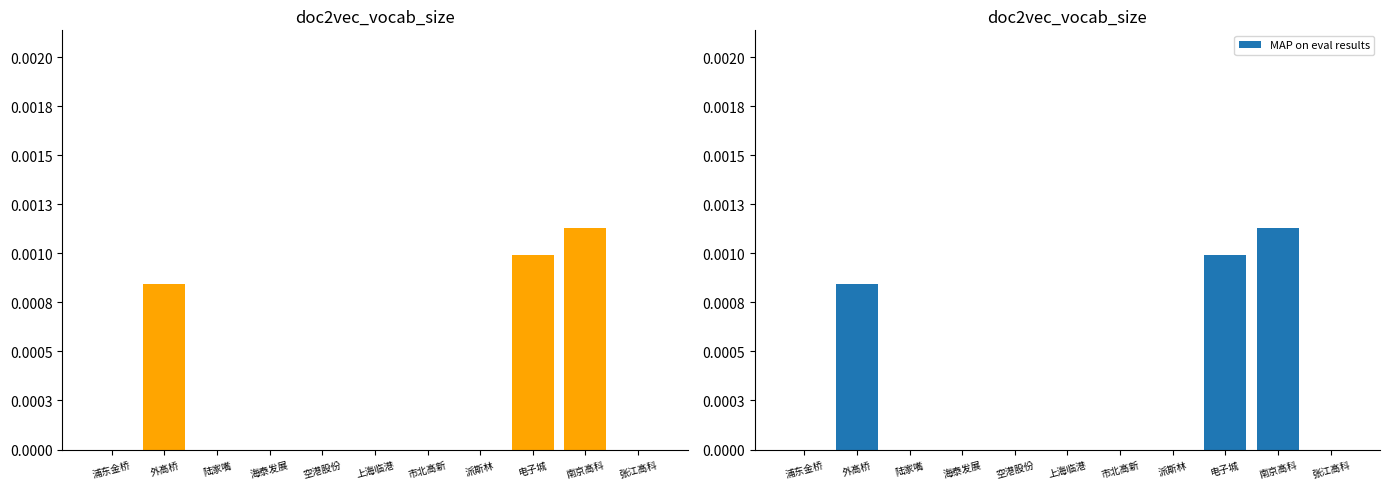

List the labels in order of value, largest first.

南京高科, 电子城, 外高桥, 浦东金桥, 陆家嘴, 海泰发展, 空港股份, 上海临港, 市北高新, 派斯林, 张江高科